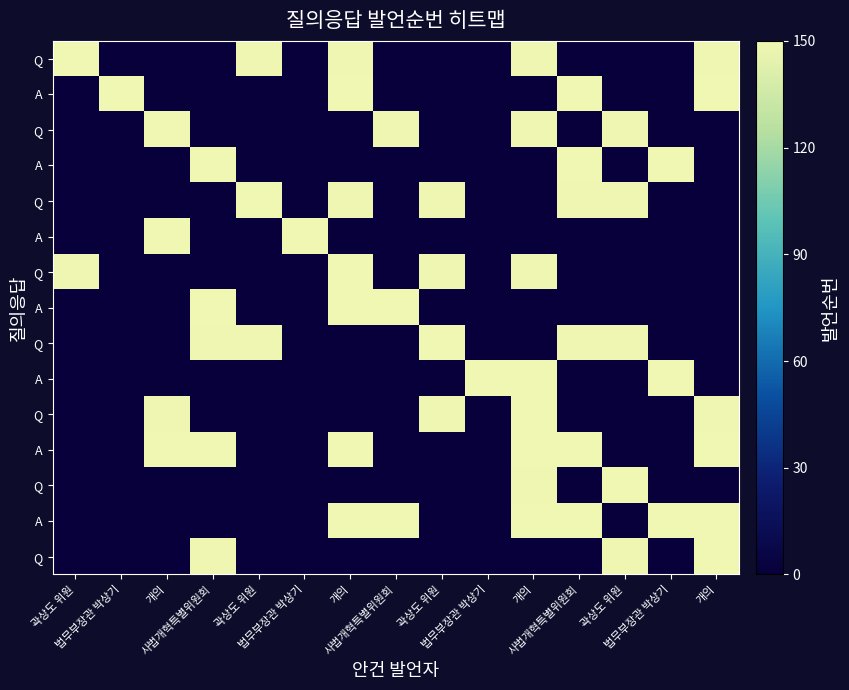

What is the greatest value displayed?

150